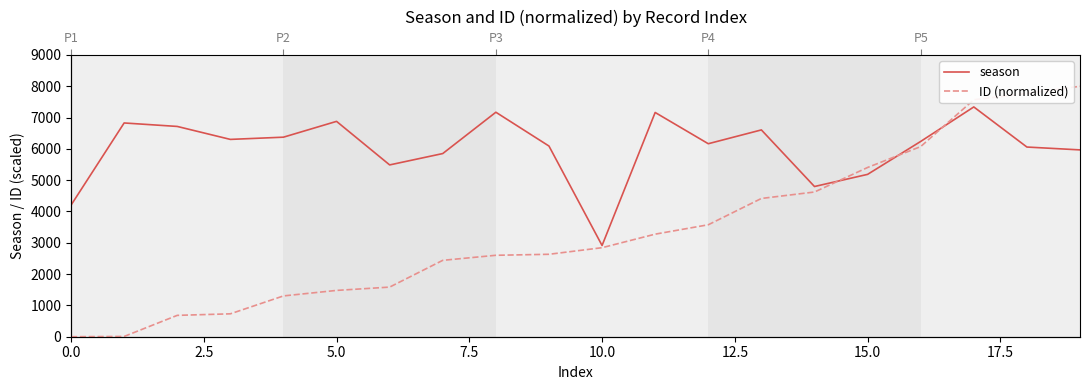

How many interior local peaks does the season series have?

6